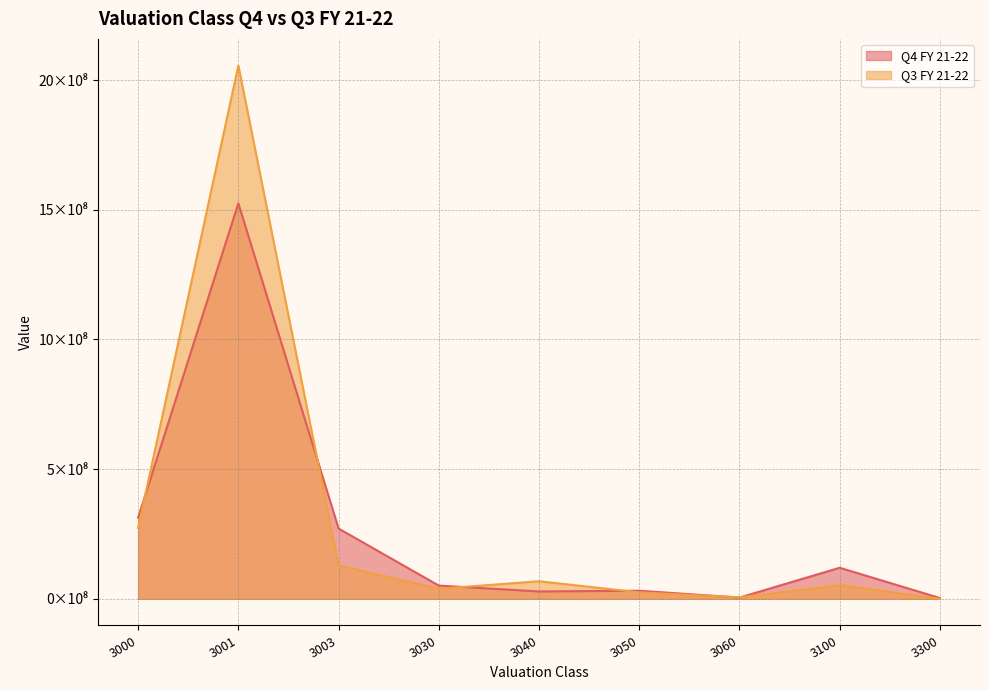

True or false: Q3 FY 21-22 has a value of 148428599.7 at 3000.

False